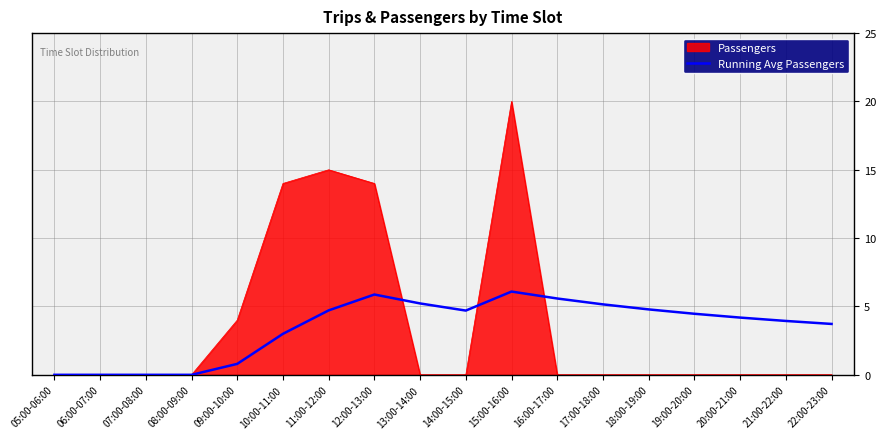

What is the maximum value shown in the chart?

20.0